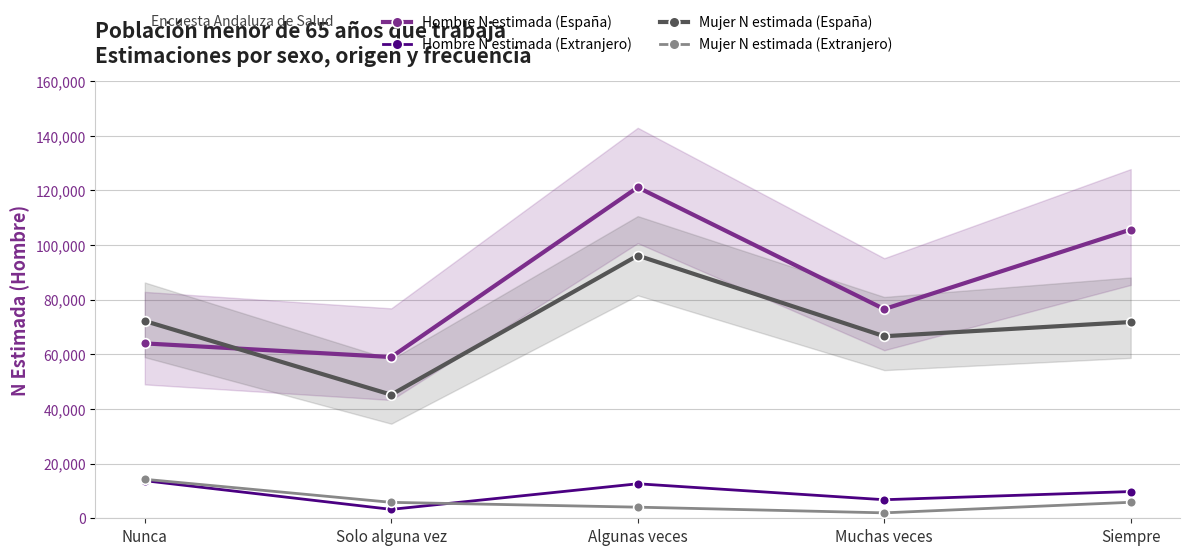

What is the difference between the second highest and second lowest values in the Mujer N estimada (Extranjero) series?

1786